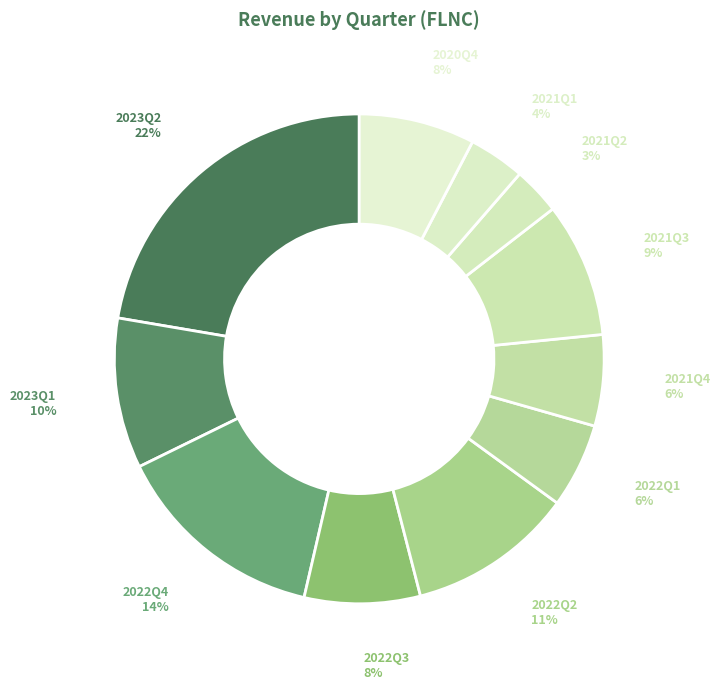

What is the total percentage of 2021Q3 and 2021Q2?

12.0%